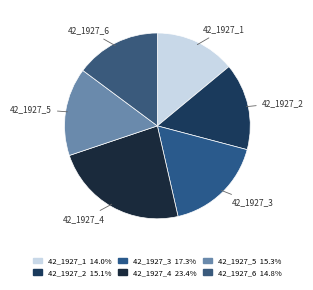

Is 42_1927_3 the majority of the pie?

No